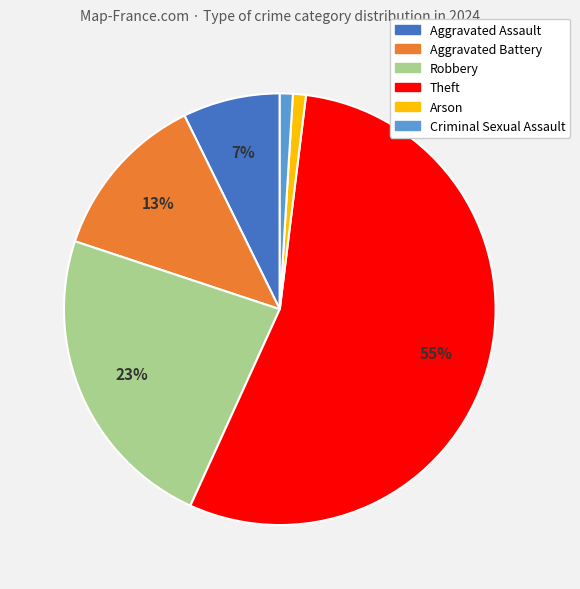

What percentage is the Aggravated Assault slice, to the nearest percent?

7%